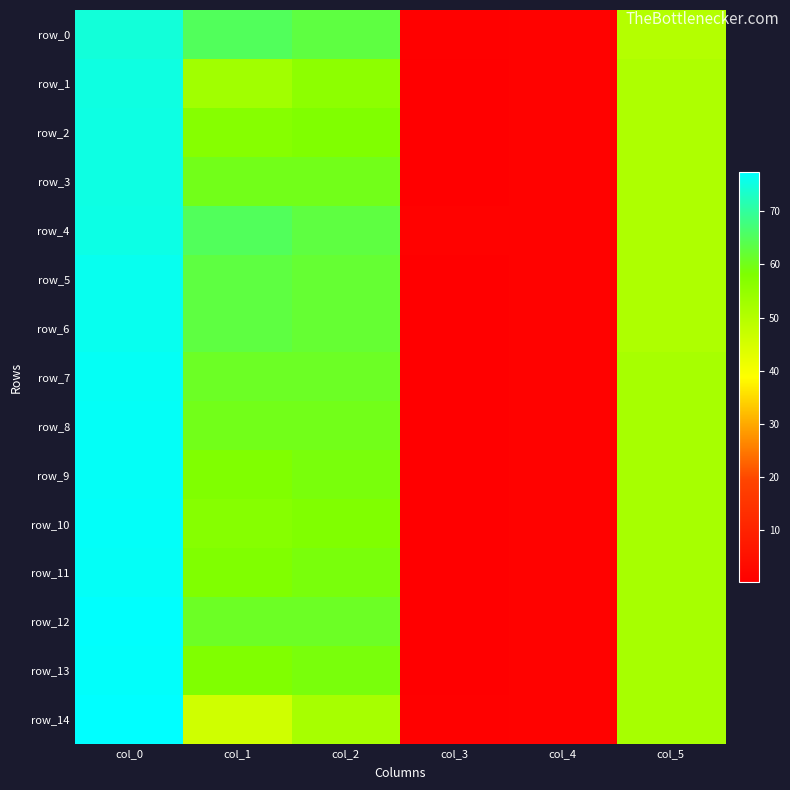

What is the difference between the maximum and minimum values in the row_2 series?

75.1